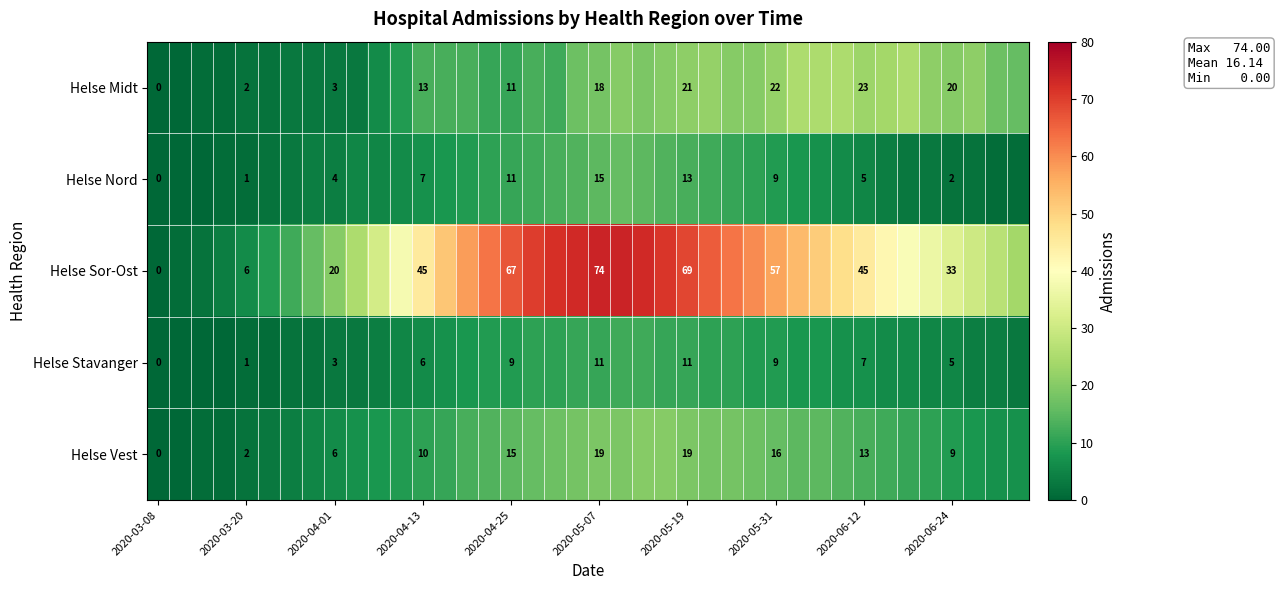

True or false: Helse Nord has a value of 13 at 2020-05-19.

True